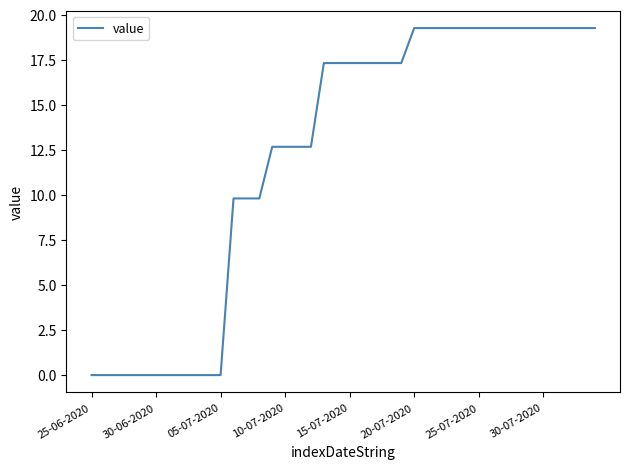

What is the maximum value shown in the chart?

19.3